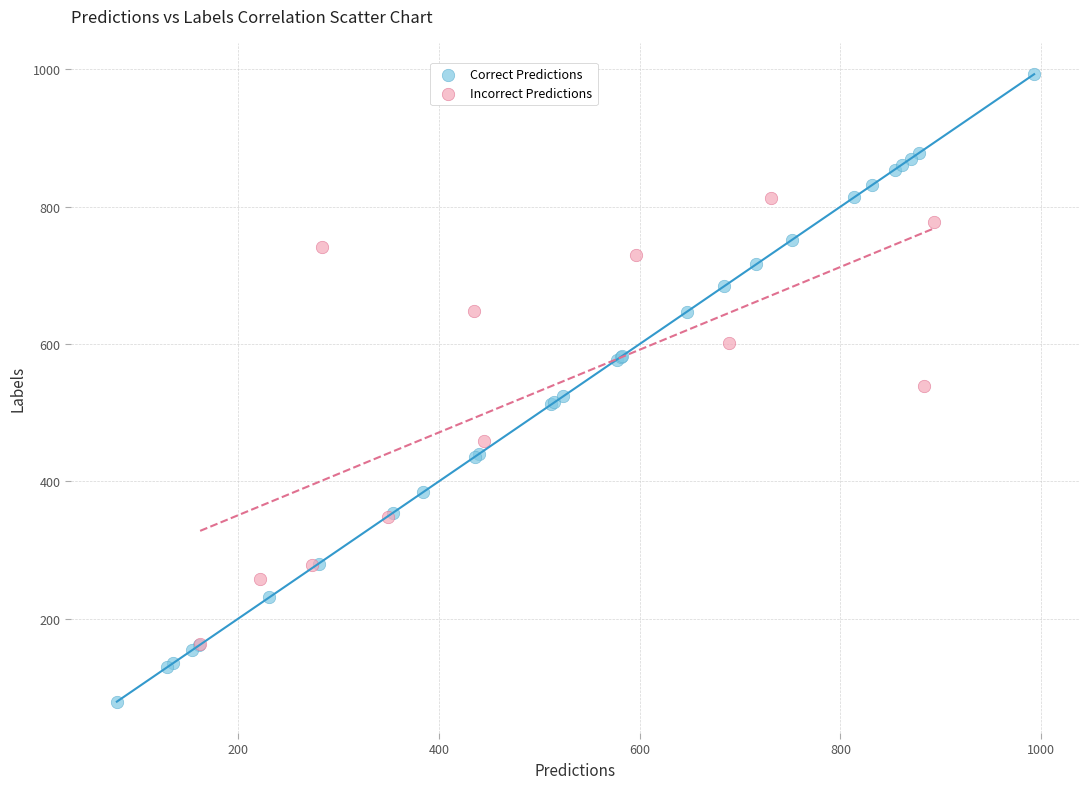

Which series reaches the minimum Y coordinate?

Correct Predictions